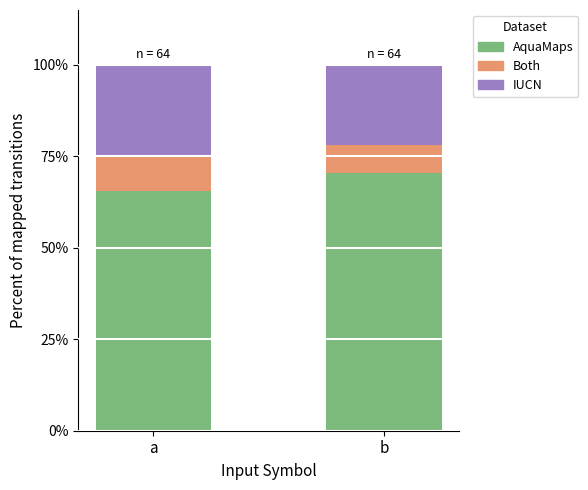

What is the highest value of the AquaMaps series?

70.3